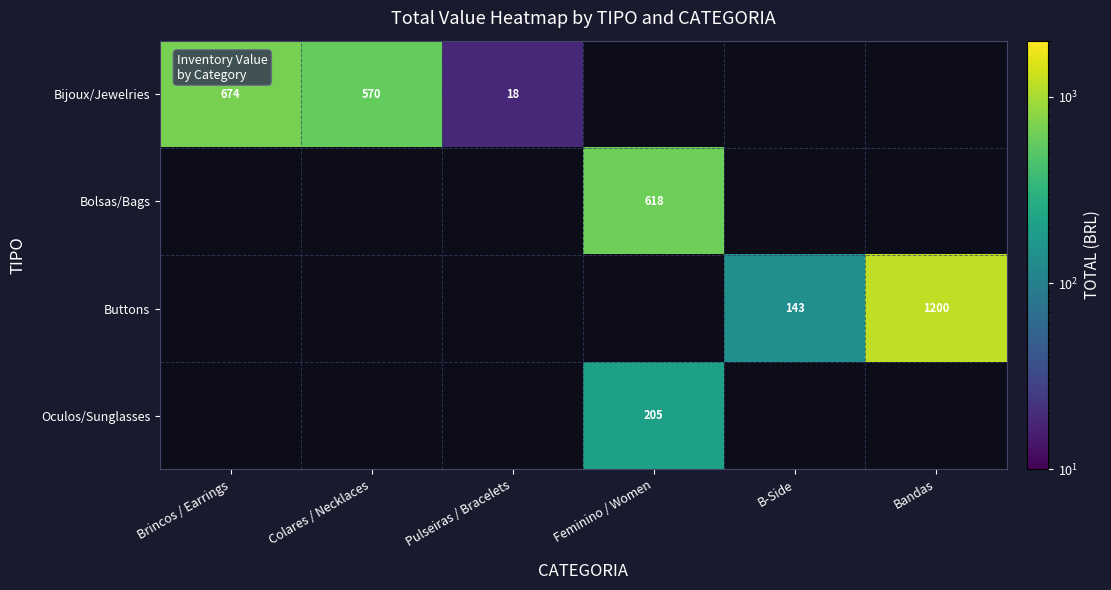

The value of Buttons at Bandas is 1200.0. True or false?

True